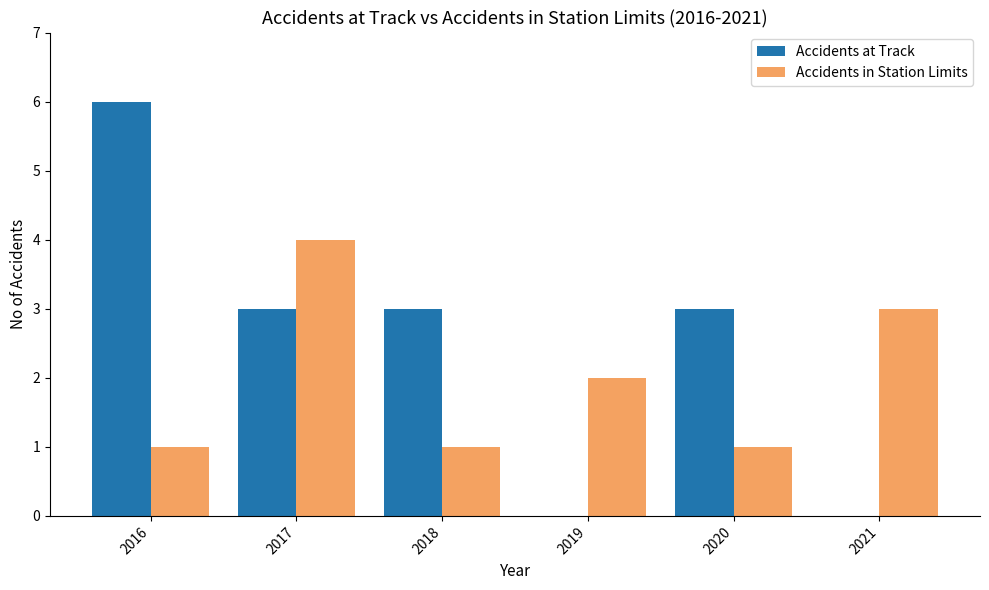

Which series has the largest total across all categories?

Accidents at Track